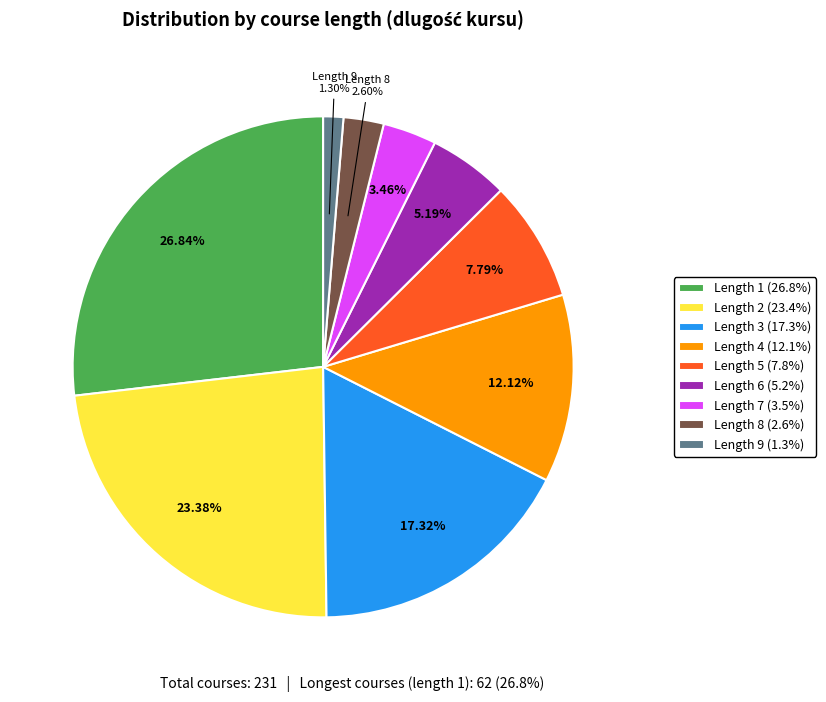

Does any single category account for the majority?

No